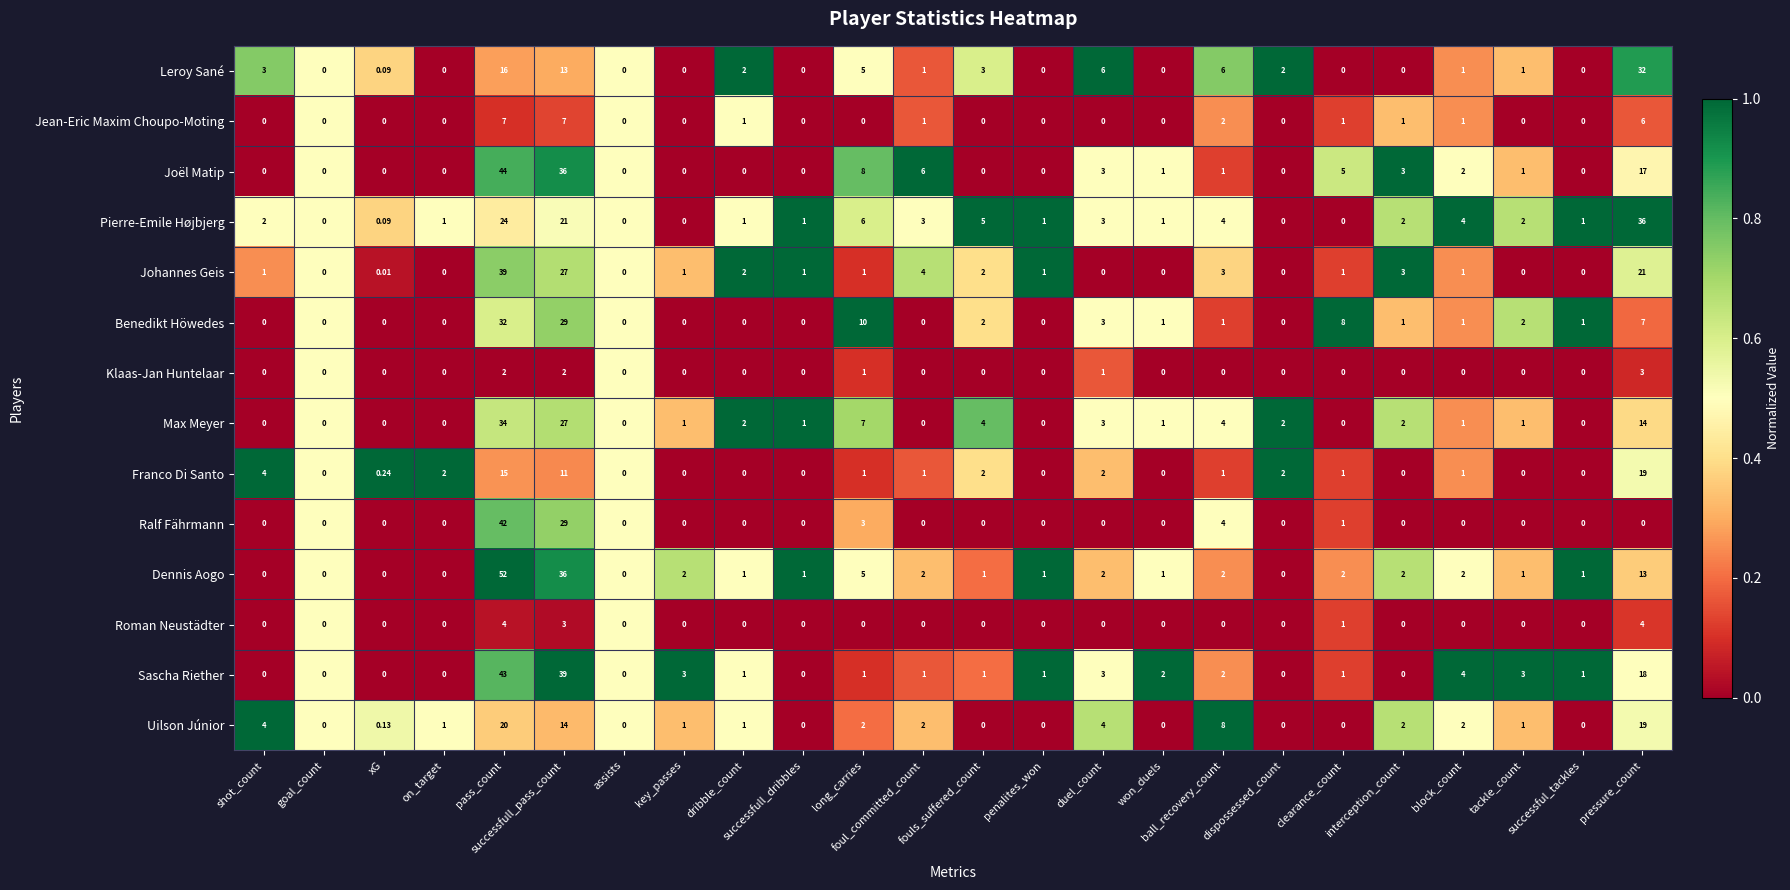

Between successful_tackles and key_passes, which is larger?

successful_tackles